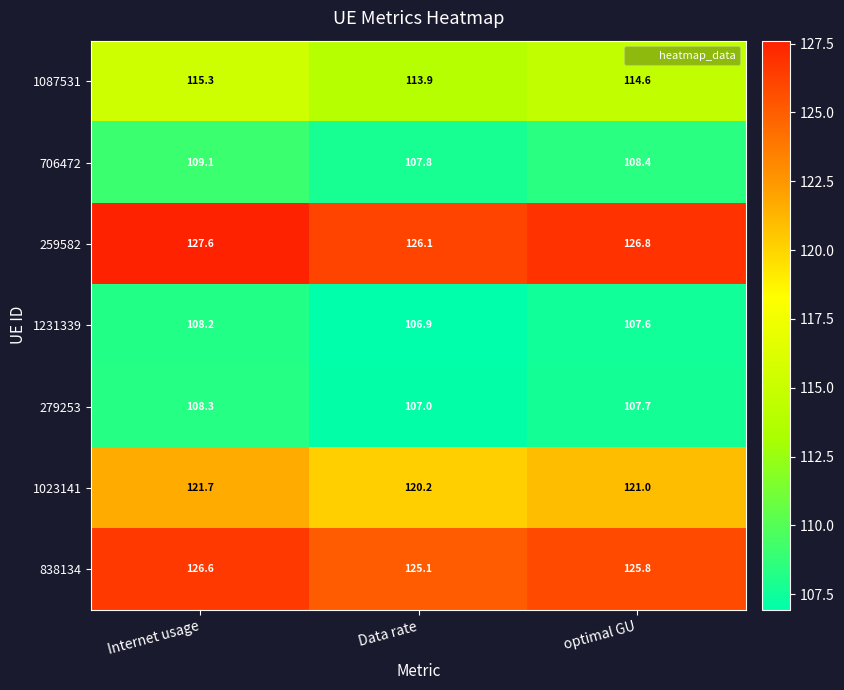

The 706472 series shows 23.4 at Data rate. True or false?

False